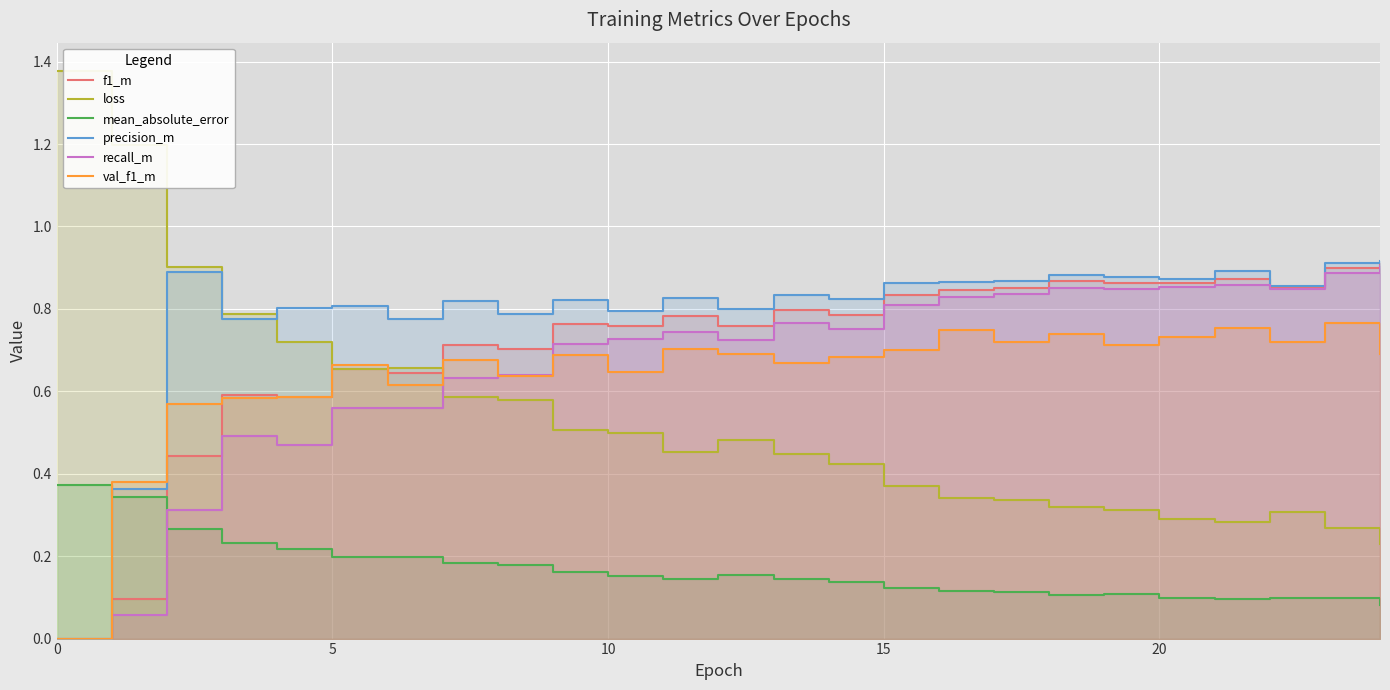

Which series ends up on top after the final intersection of mean_absolute_error and val_f1_m?

val_f1_m